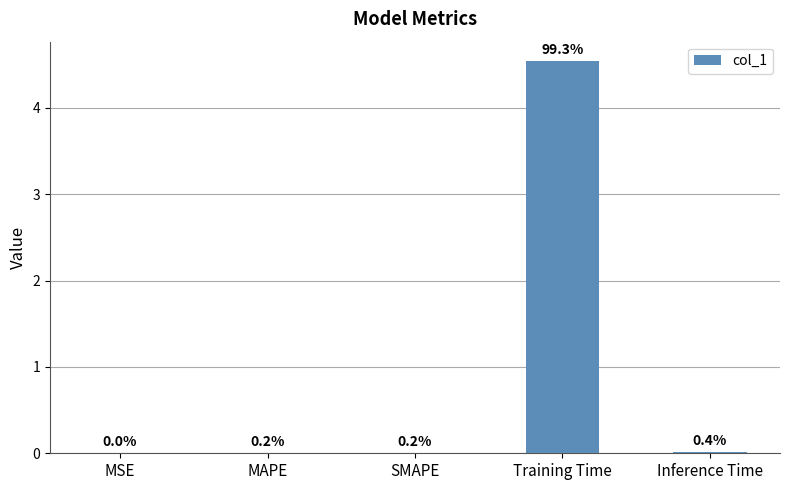

What is the greatest value displayed?

4.5